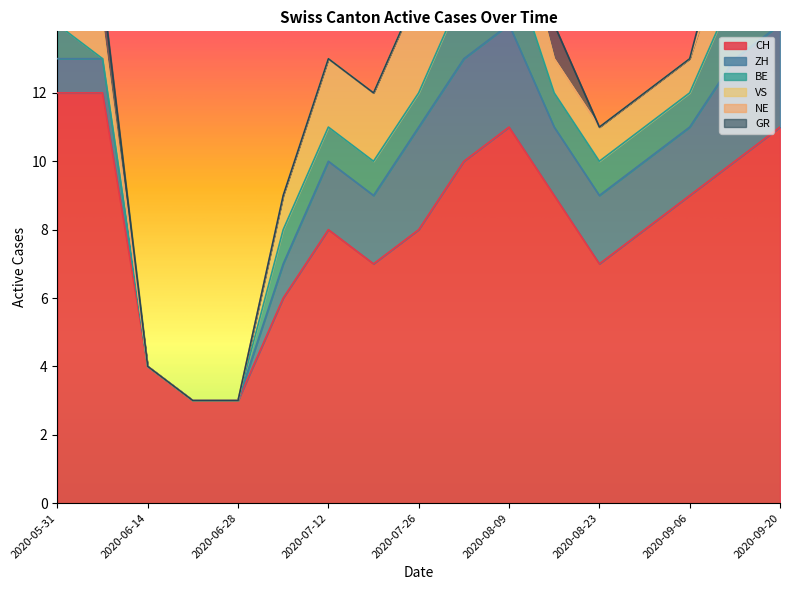

Which series has the largest total across all categories?

CH